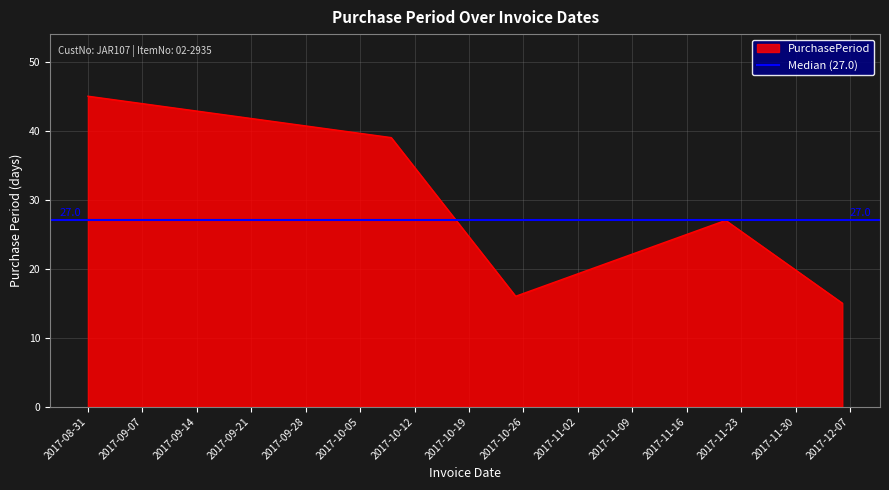

Which category has the lowest value across all series?

2017-12-06